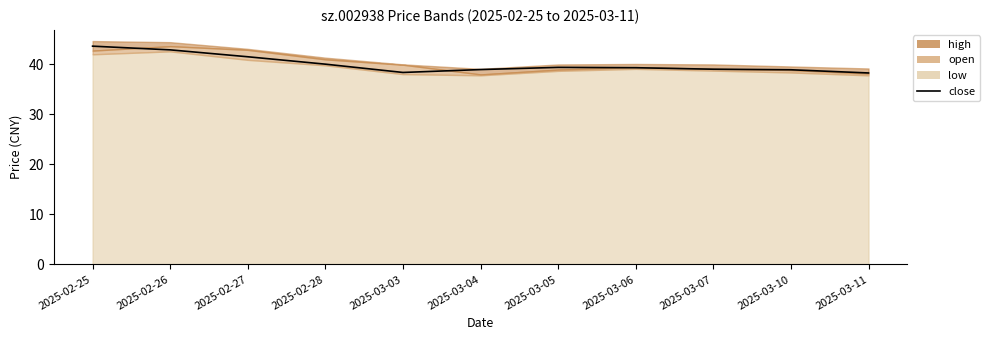

How many interior local peaks (higher than both neighbors) does the data have?

1